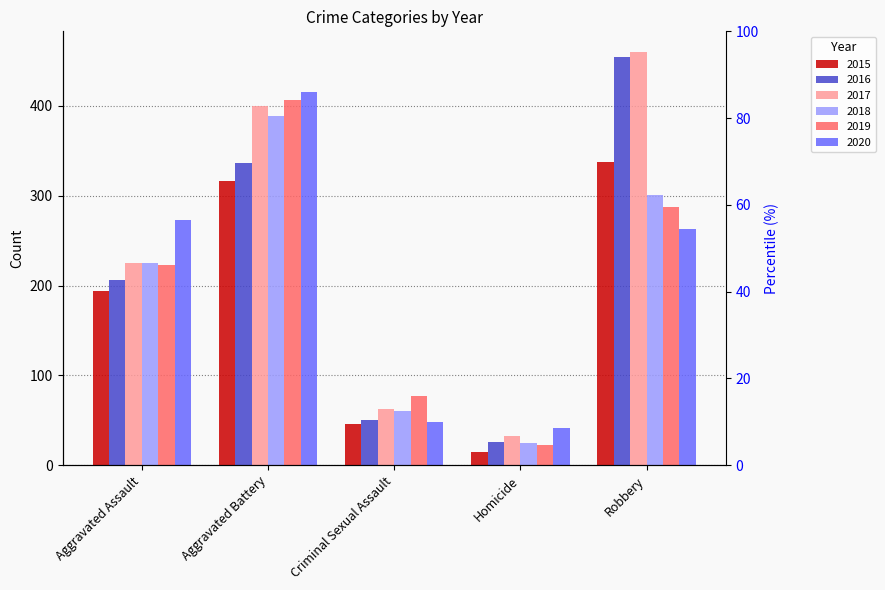

At which label does 2020 first exceed 263?

Aggravated Assault